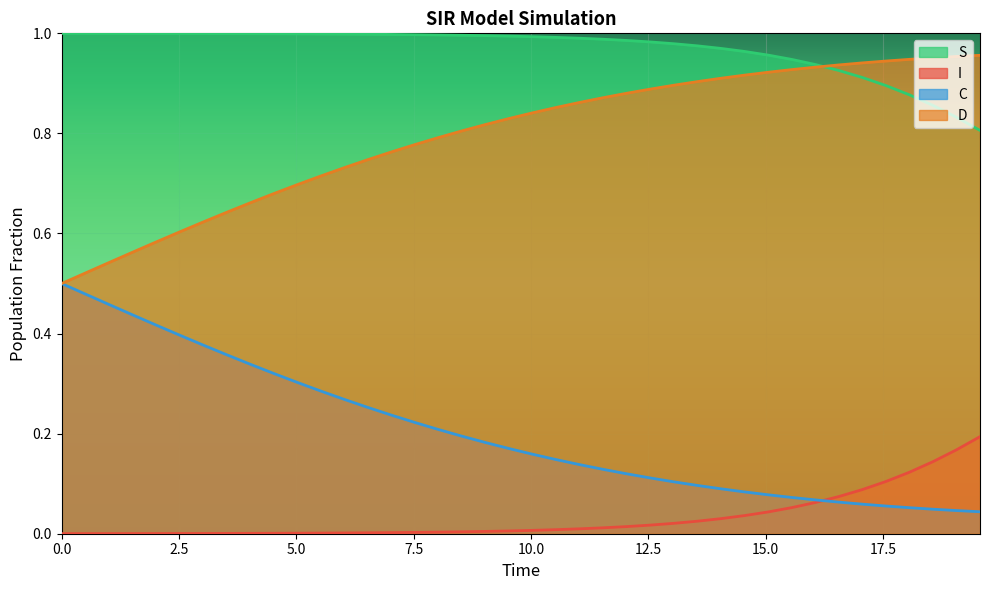

What is the difference between the maximum and minimum values in the C series?

0.5